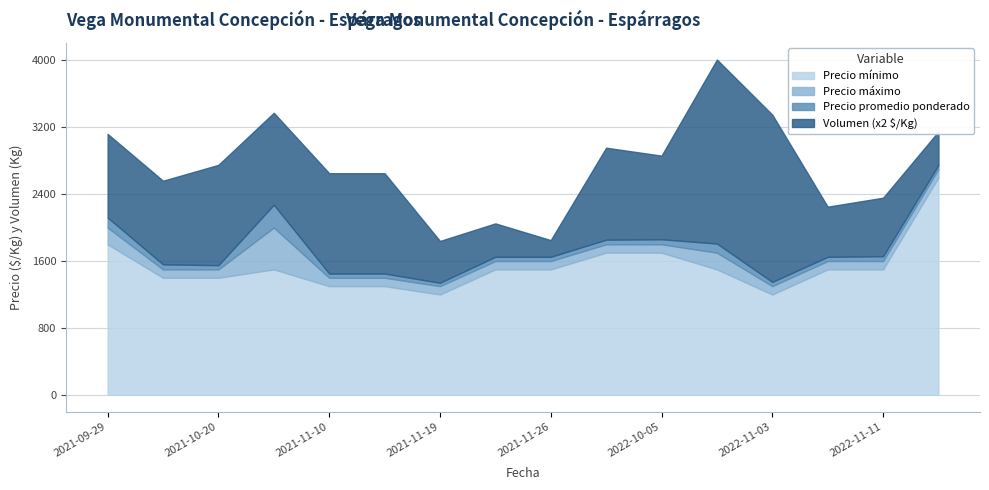

Reading left to right, list all the values displayed in this chart.

Precio mínimo: 2021-09-29=1800	2021-10-08=1400	2021-10-20=1400	2021-10-27=1500	2021-11-10=1300	2021-11-11=1300	2021-11-19=1200	2021-11-24=1500	2021-11-26=1500	2021-12-15=1700	2022-10-05=1700	2022-10-26=1500	2022-11-03=1200	2022-11-10=1500	2022-11-11=1500	2022-11-16=2600
Precio máximo: 2021-09-29=2000	2021-10-08=1500	2021-10-20=1500	2021-10-27=2000	2021-11-10=1400	2021-11-11=1400	2021-11-19=1300	2021-11-24=1600	2021-11-26=1600	2021-12-15=1800	2022-10-05=1800	2022-10-26=1700	2022-11-03=1300	2022-11-10=1600	2022-11-11=1600	2022-11-16=2700
Precio promedio ponderado: 2021-09-29=1920	2021-10-08=1460	2021-10-20=1450	2021-10-27=1773	2021-11-10=1350	2021-11-11=1350	2021-11-19=1240	2021-11-24=1550	2021-11-26=1550	2021-12-15=1755	2022-10-05=1760	2022-10-26=1609	2022-11-03=1250	2022-11-10=1550	2022-11-11=1557	2022-11-16=2650
Volumen: 2021-09-29=500	2021-10-08=500	2021-10-20=600	2021-10-27=550	2021-11-10=600	2021-11-11=600	2021-11-19=250	2021-11-24=200	2021-11-26=100	2021-12-15=550	2022-10-05=500	2022-10-26=1100	2022-11-03=1000	2022-11-10=300	2022-11-11=350	2022-11-16=200